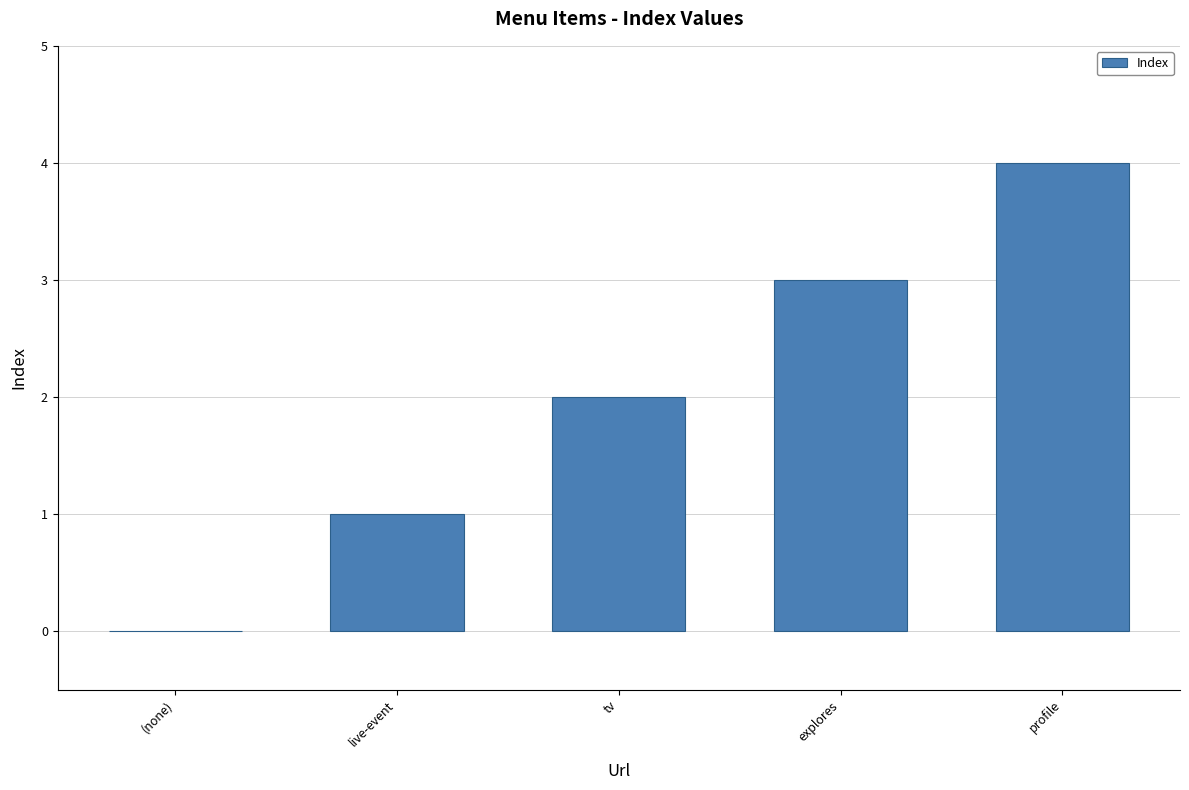

How many series are shown in this chart?

1